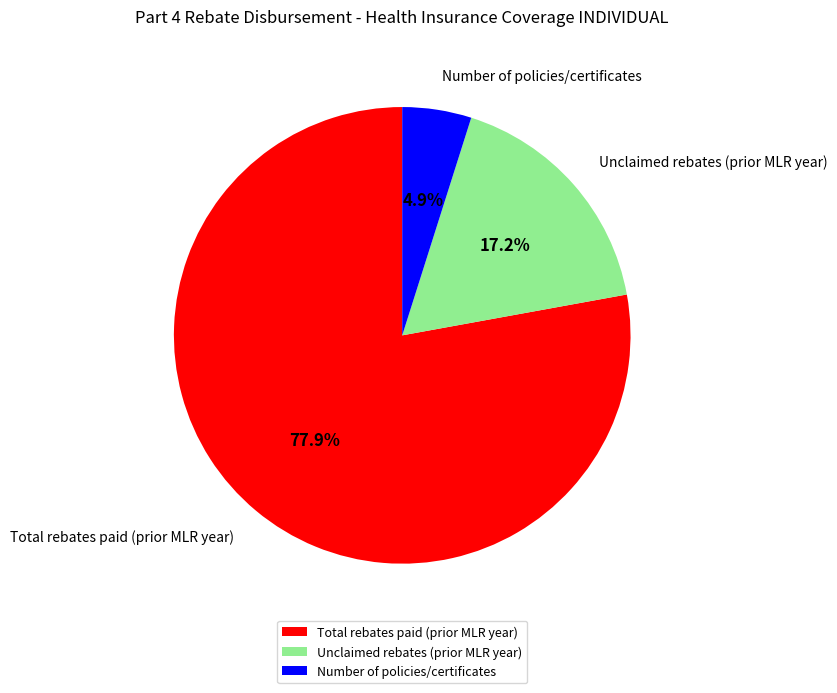

Between Total rebates paid (prior MLR year) and Unclaimed rebates (prior MLR year), which is larger?

Total rebates paid (prior MLR year)